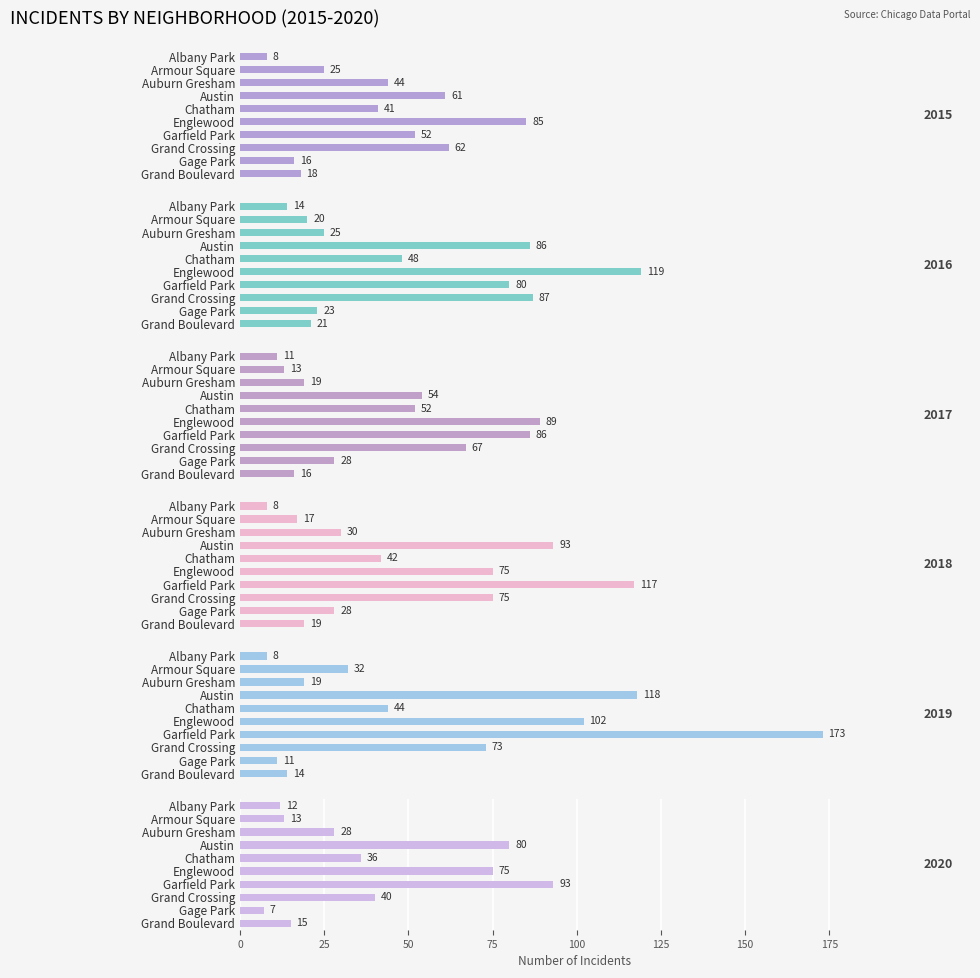

Reading left to right, list all the values displayed in this chart.

2015: Albany Park=8	Armour Square=25	Auburn Gresham=44	Austin=61	Chatham=41	Englewood=85	Garfield Park=52	Grand Crossing=62	Gage Park=16	Grand Boulevard=18
2016: Albany Park=14	Armour Square=20	Auburn Gresham=25	Austin=86	Chatham=48	Englewood=119	Garfield Park=80	Grand Crossing=87	Gage Park=23	Grand Boulevard=21
2017: Albany Park=11	Armour Square=13	Auburn Gresham=19	Austin=54	Chatham=52	Englewood=89	Garfield Park=86	Grand Crossing=67	Gage Park=28	Grand Boulevard=16
2018: Albany Park=8	Armour Square=17	Auburn Gresham=30	Austin=93	Chatham=42	Englewood=75	Garfield Park=117	Grand Crossing=75	Gage Park=28	Grand Boulevard=19
2019: Albany Park=8	Armour Square=32	Auburn Gresham=19	Austin=118	Chatham=44	Englewood=102	Garfield Park=173	Grand Crossing=73	Gage Park=11	Grand Boulevard=14
2020: Albany Park=12	Armour Square=13	Auburn Gresham=28	Austin=80	Chatham=36	Englewood=75	Garfield Park=93	Grand Crossing=40	Gage Park=7	Grand Boulevard=15